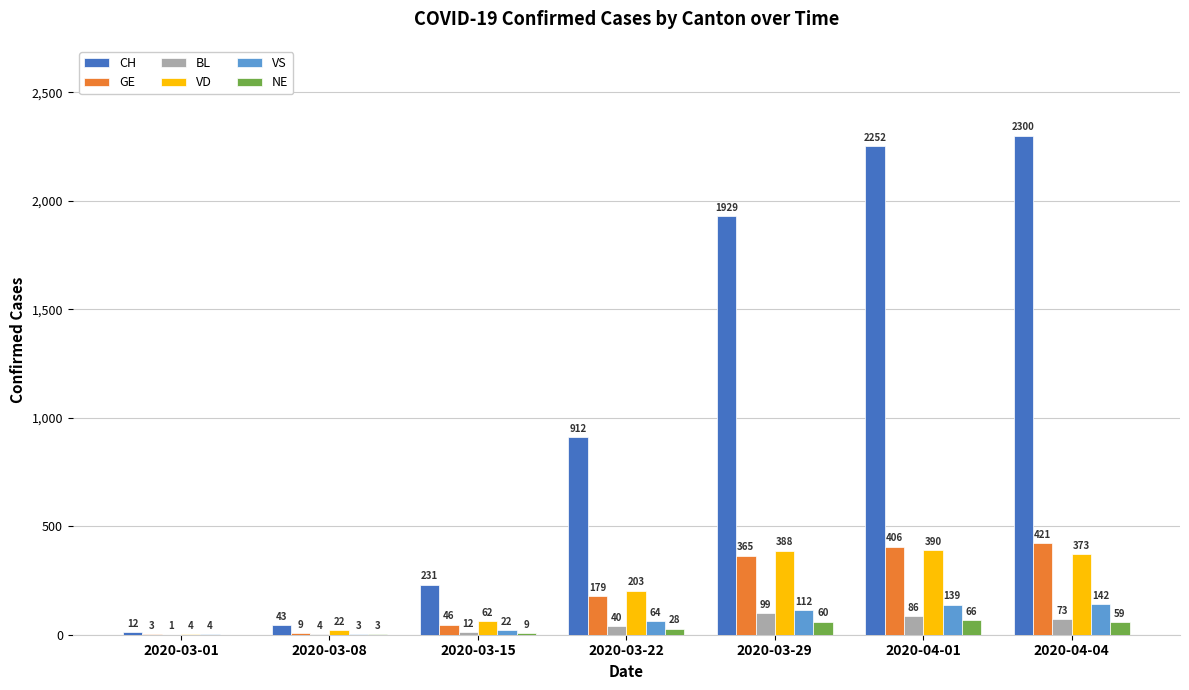

Read the VS value at 2020-03-08.

3